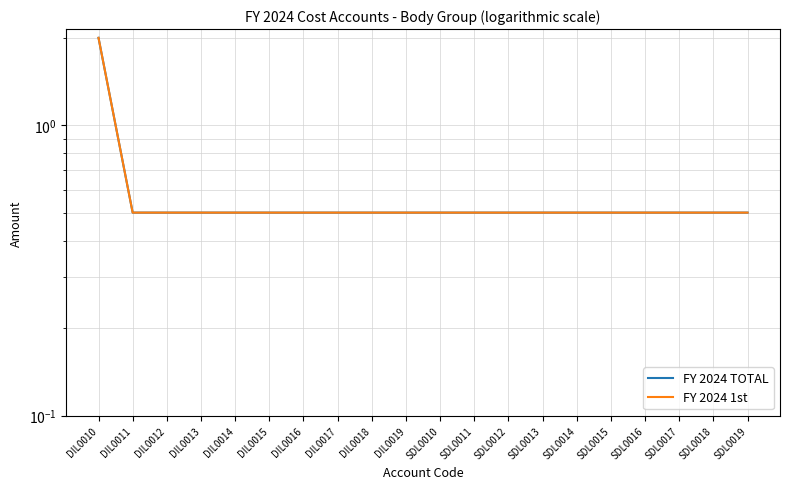

True or false: FY 2024 1st has more than 1 interior local peaks.

False